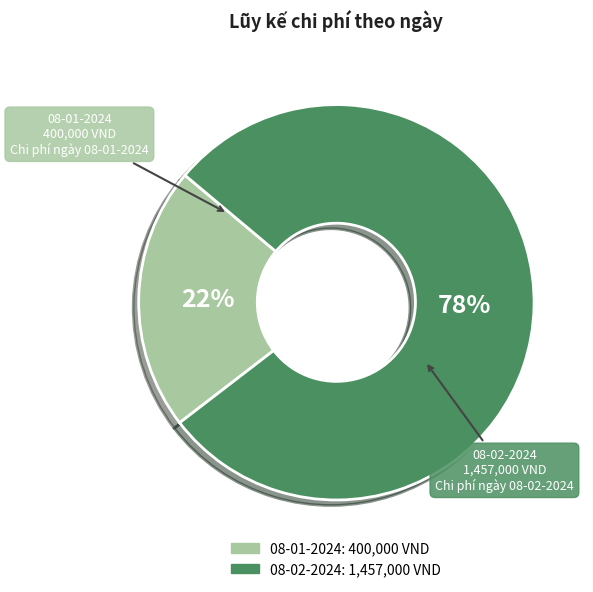

To the nearest percent, what is the average slice percentage?

50%